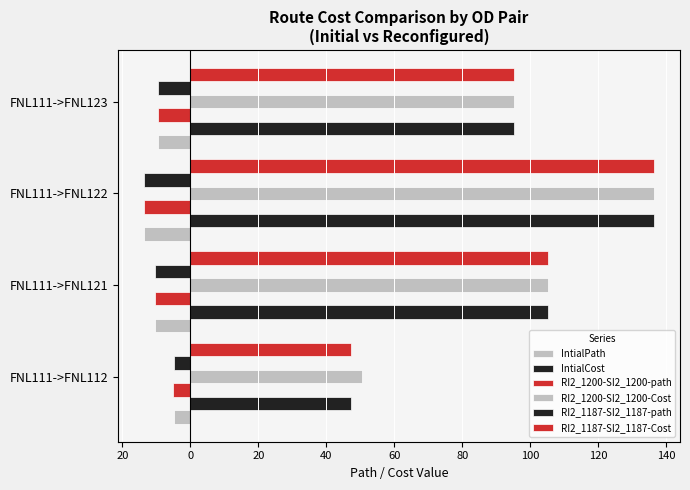

Reading left to right, what are all the values shown in this chart?

IntialPath: -4.7	-10.5	-13.7	-9.5
IntialCost: 47.2	105.2	136.5	95.3
RI2_1200-SI2_1200-path: -5.0	-10.5	-13.7	-9.5
RI2_1200-SI2_1200-Cost: 50.4	105.2	136.5	95.3
RI2_1187-SI2_1187-path: -4.7	-10.5	-13.7	-9.5
RI2_1187-SI2_1187-Cost: 47.2	105.2	136.5	95.3